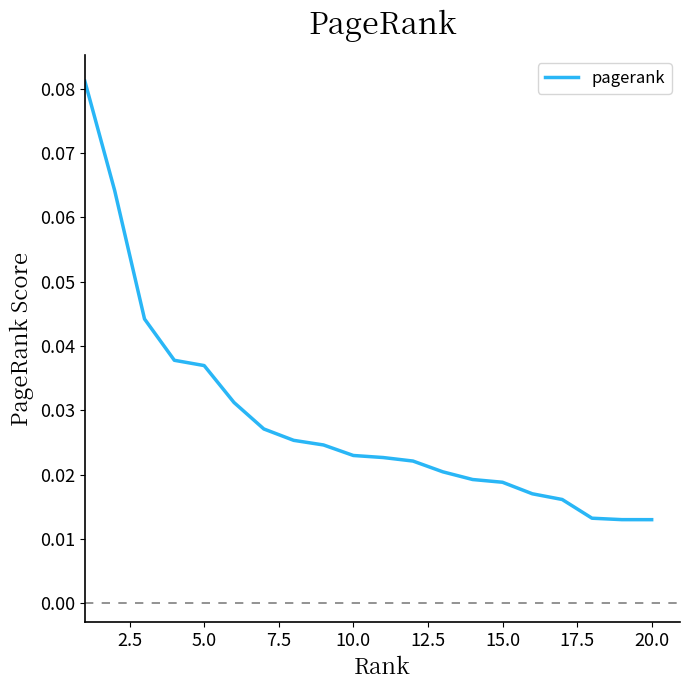

Reading left to right, extract all data points from this chart.

0.1	0.1	0.0	0.0	0.0	0.0	0.0	0.0	0.0	0.0	0.0	0.0	0.0	0.0	0.0	0.0	0.0	0.0	0.0	0.0